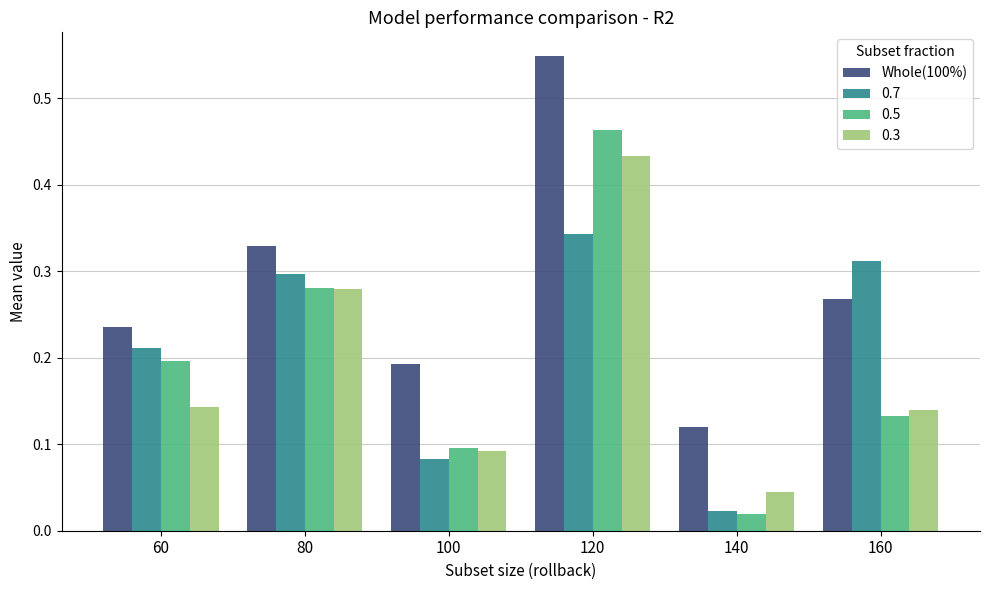

How many distinct data groups are displayed?

4